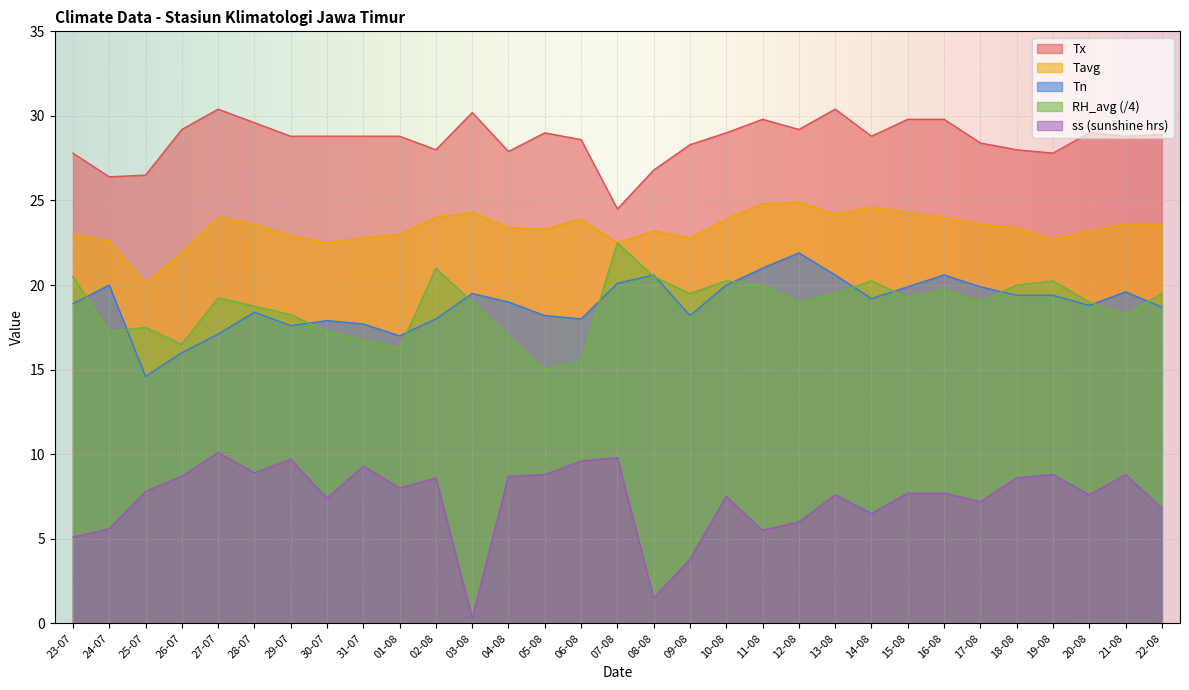

At how many categories does at least one series exceed 2?

31